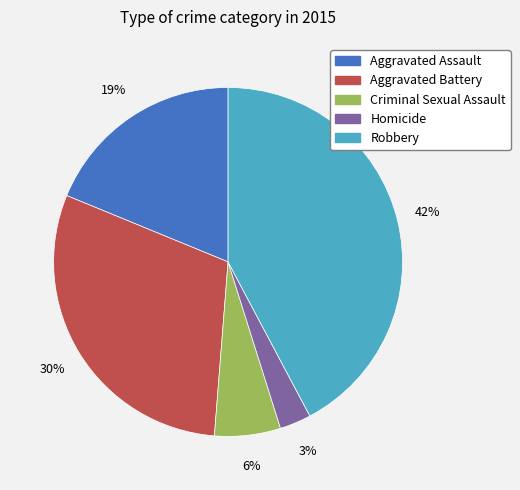

Count the number of slices in the pie.

5